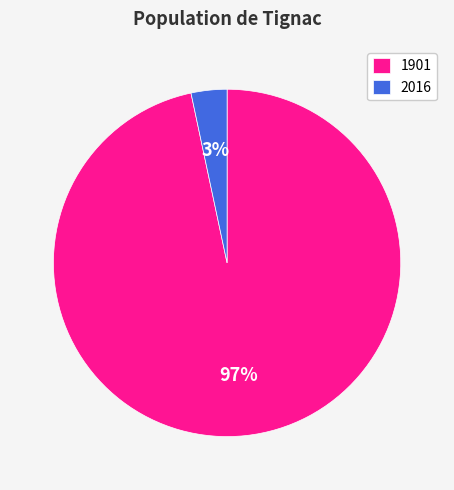

Is it true that 1901 is 97% of the pie?

True